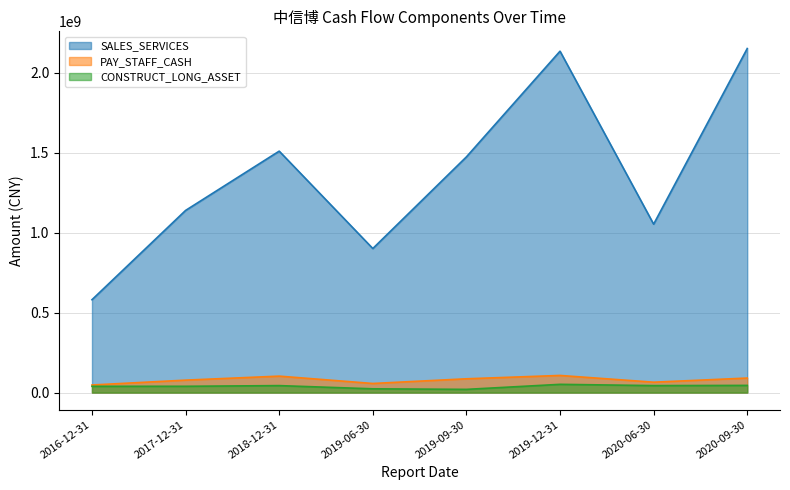

At how many categories does at least one series exceed 470191191?

8